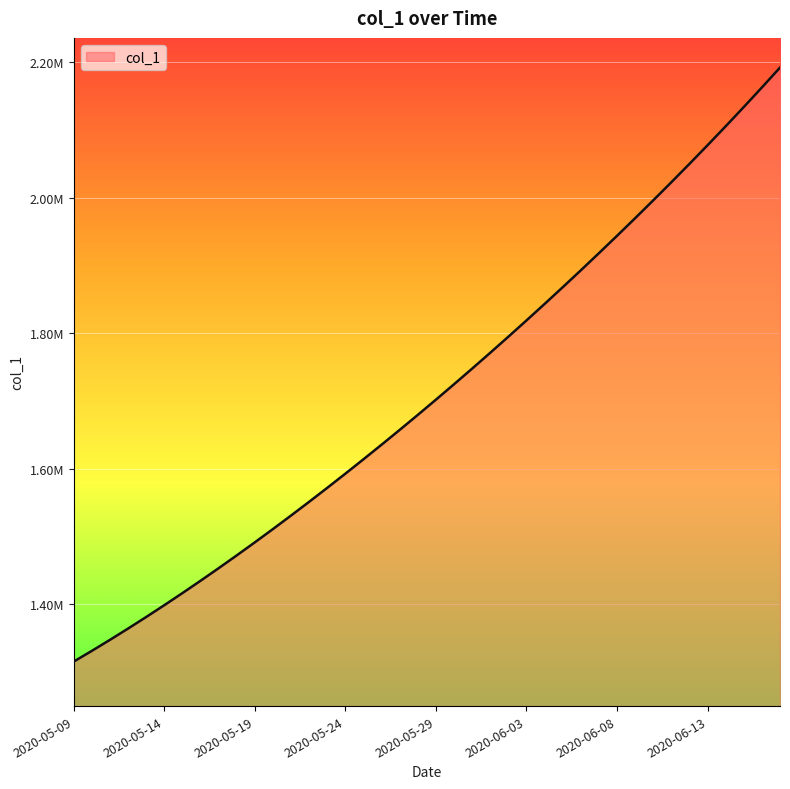

Rank the categories by value from lowest to highest.

2020-05-09, 2020-05-10, 2020-05-11, 2020-05-12, 2020-05-13, 2020-05-14, 2020-05-15, 2020-05-16, 2020-05-17, 2020-05-18, 2020-05-19, 2020-05-20, 2020-05-21, 2020-05-22, 2020-05-23, 2020-05-24, 2020-05-25, 2020-05-26, 2020-05-27, 2020-05-28, 2020-05-29, 2020-05-30, 2020-05-31, 2020-06-01, 2020-06-02, 2020-06-03, 2020-06-04, 2020-06-05, 2020-06-06, 2020-06-07, 2020-06-08, 2020-06-09, 2020-06-10, 2020-06-11, 2020-06-12, 2020-06-13, 2020-06-14, 2020-06-15, 2020-06-16, 2020-06-17